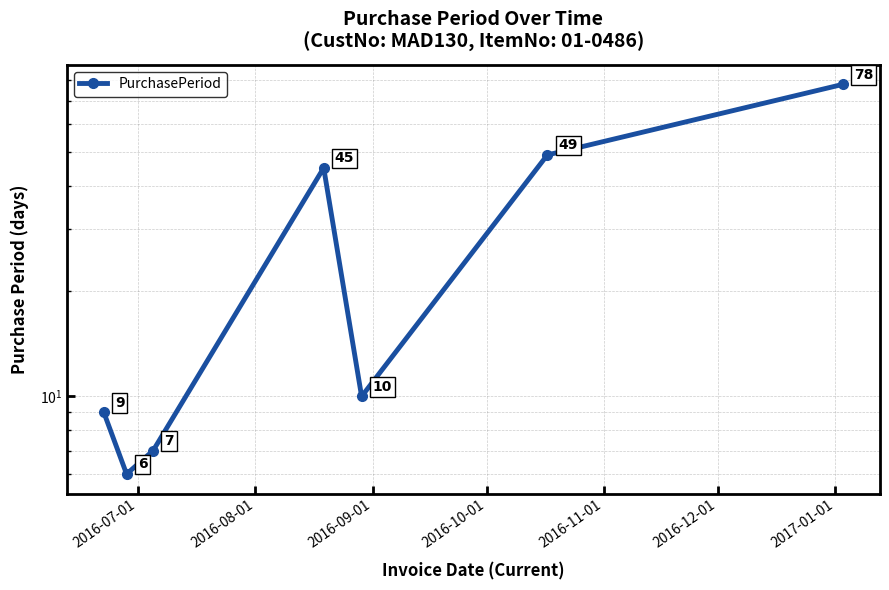

Count the number of data series in this chart.

1